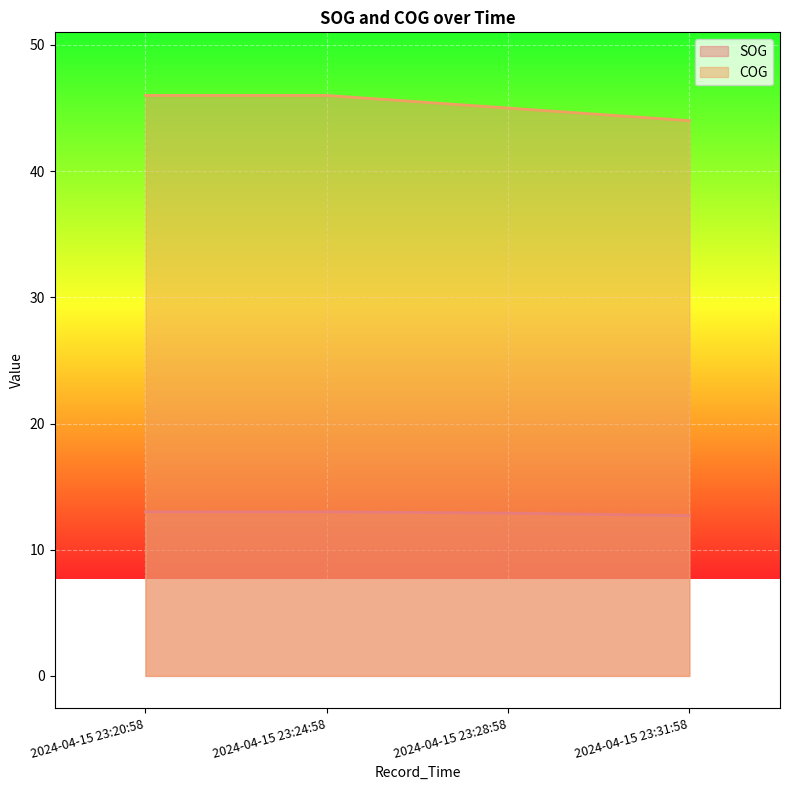

Reading right to left, what are all the values shown in this chart?

SOG: 2024-04-15 23:31:58=12.7	2024-04-15 23:28:58=12.9	2024-04-15 23:24:58=13.0	2024-04-15 23:20:58=13.0
COG: 2024-04-15 23:31:58=44.0	2024-04-15 23:28:58=45.0	2024-04-15 23:24:58=46.0	2024-04-15 23:20:58=46.0